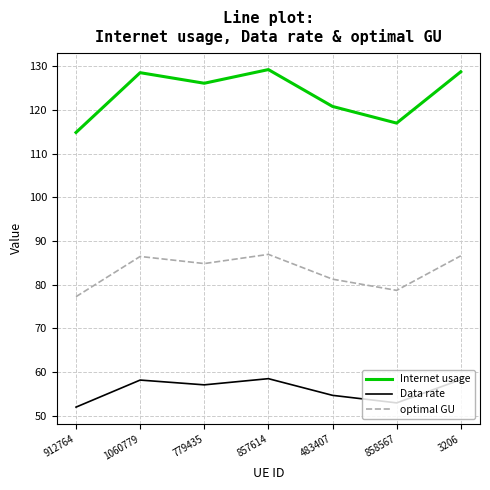

What is the lowest value of the optimal GU series?

77.2